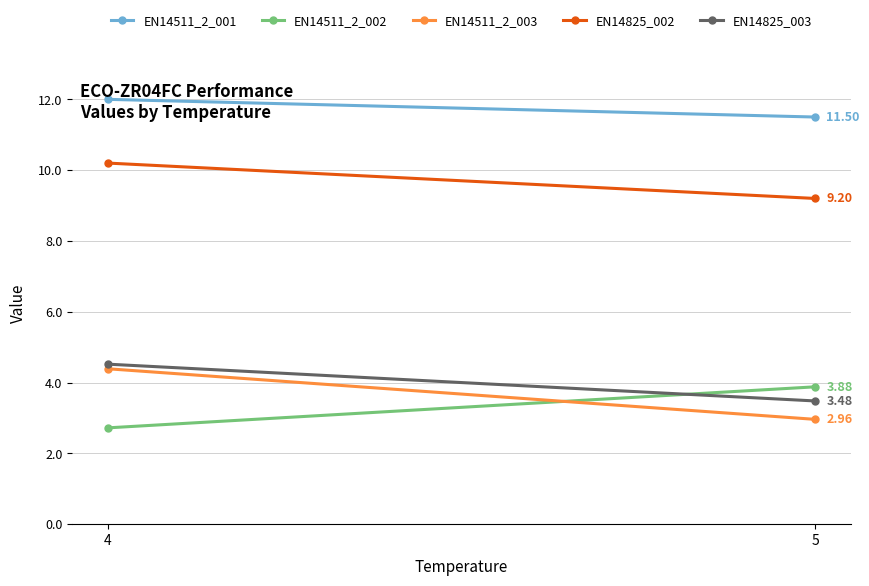

The value of EN14511_2_002 at 5 is 6.7. True or false?

False